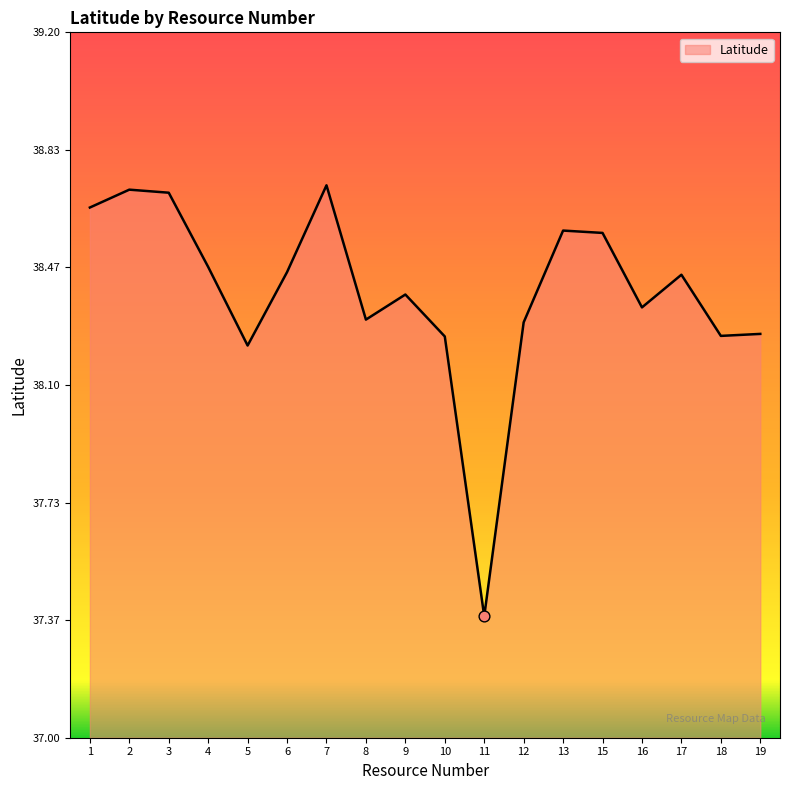

Which has a higher value, 1 or 16?

1